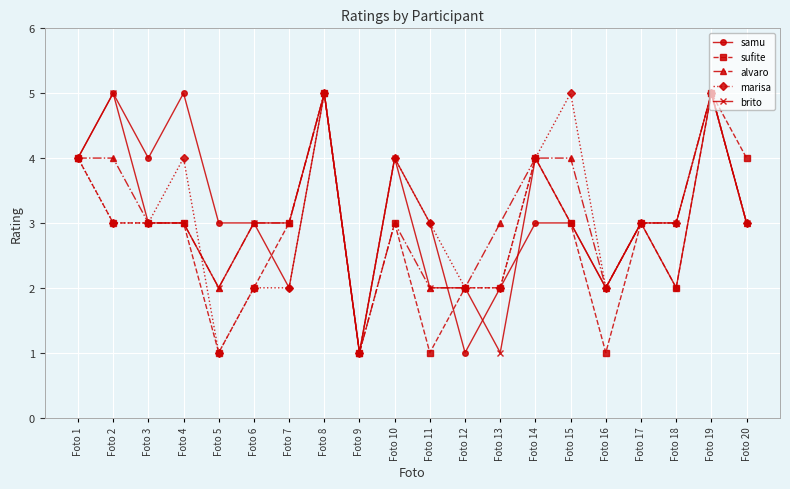

Which series has the largest total across all categories?

samu